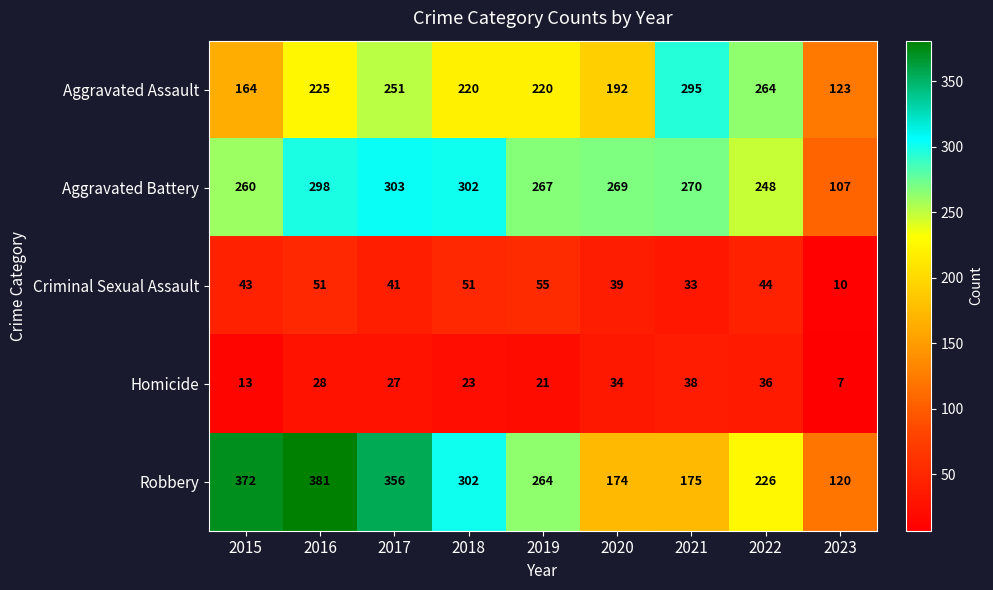

What is the total value across all series at 2017?

978